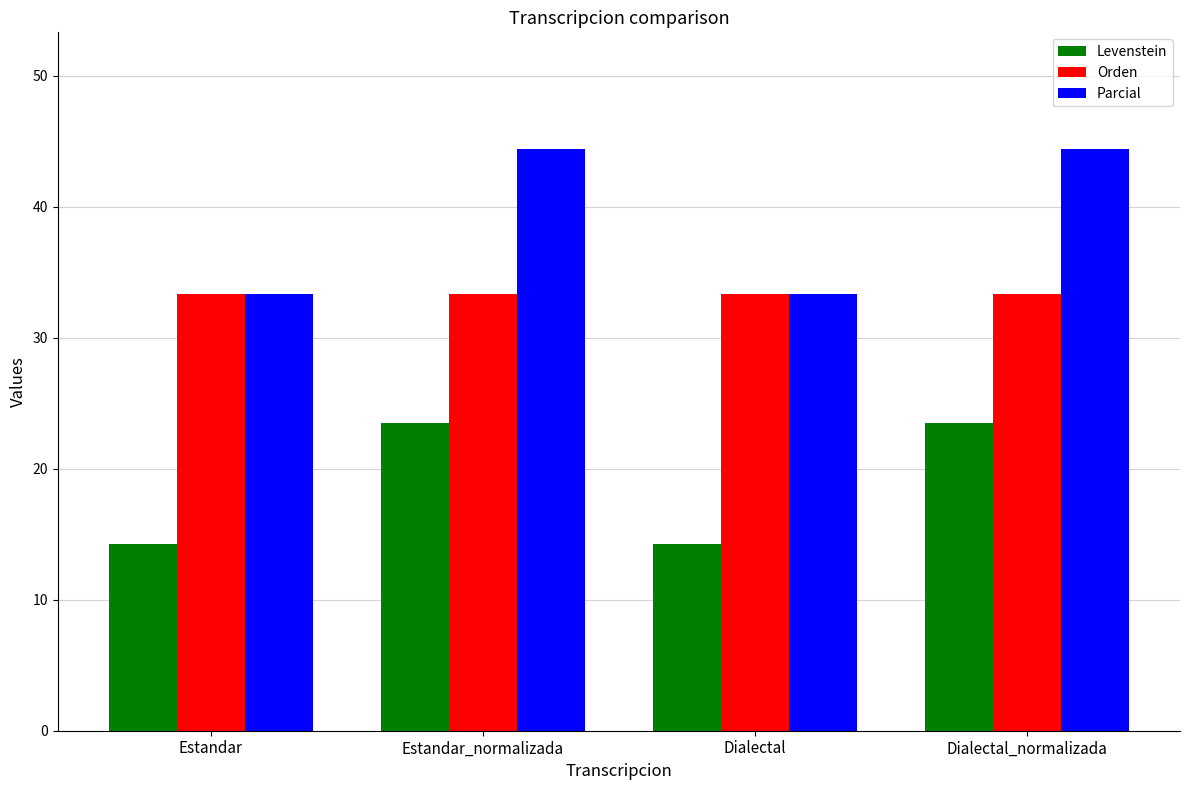

Reading left to right, transcribe all the data shown in this chart.

Levenstein: 14.3	23.5	14.3	23.5
Orden: 33.3	33.3	33.3	33.3
Parcial: 33.3	44.4	33.3	44.4